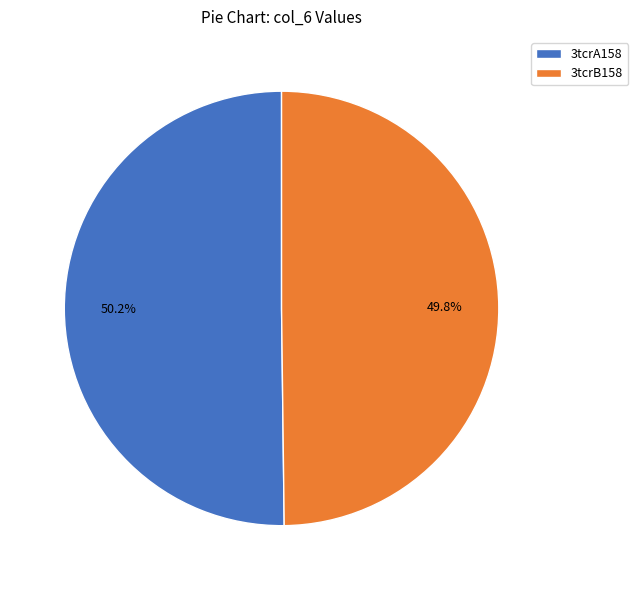

Is it true that 3tcrB158 is 42% of the pie?

False